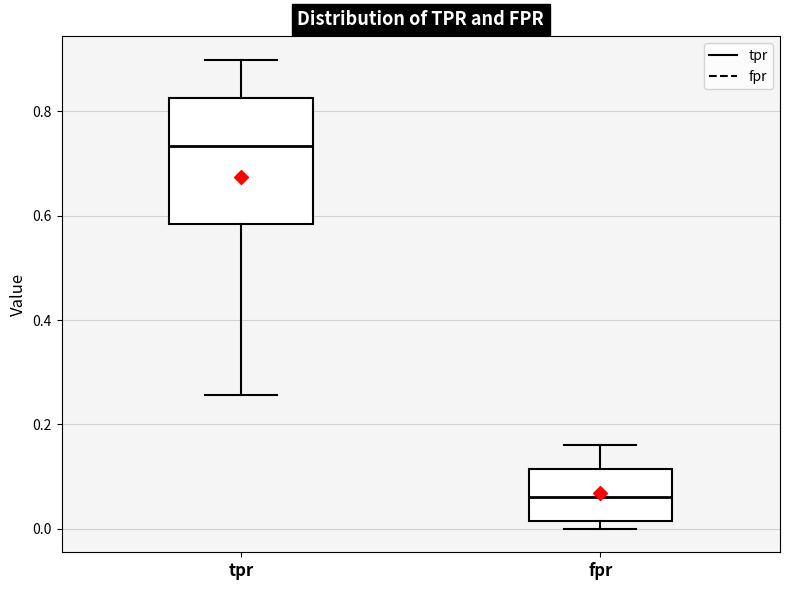

Which box is the tallest, from its lower edge to its upper edge?

tpr